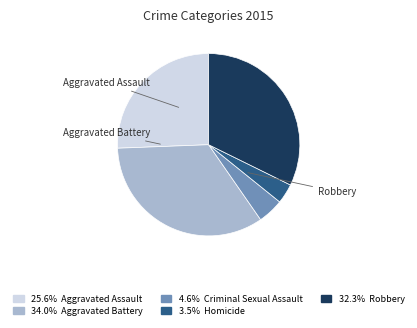

Is there any slice that represents more than half of the pie?

No